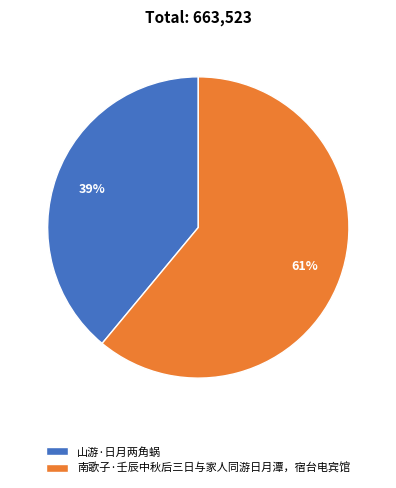

What percentage is the 南歌子·壬辰中秋后三日与家人同游日月潭，宿台电宾馆 slice, to the nearest percent?

61%